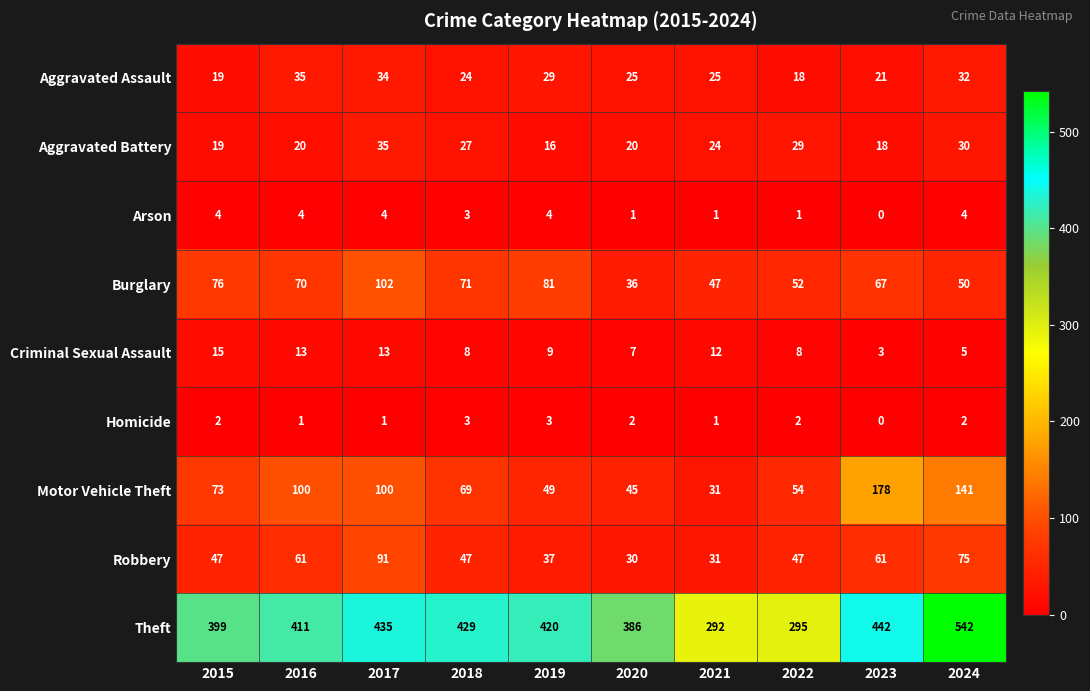

How many series are shown in this chart?

9